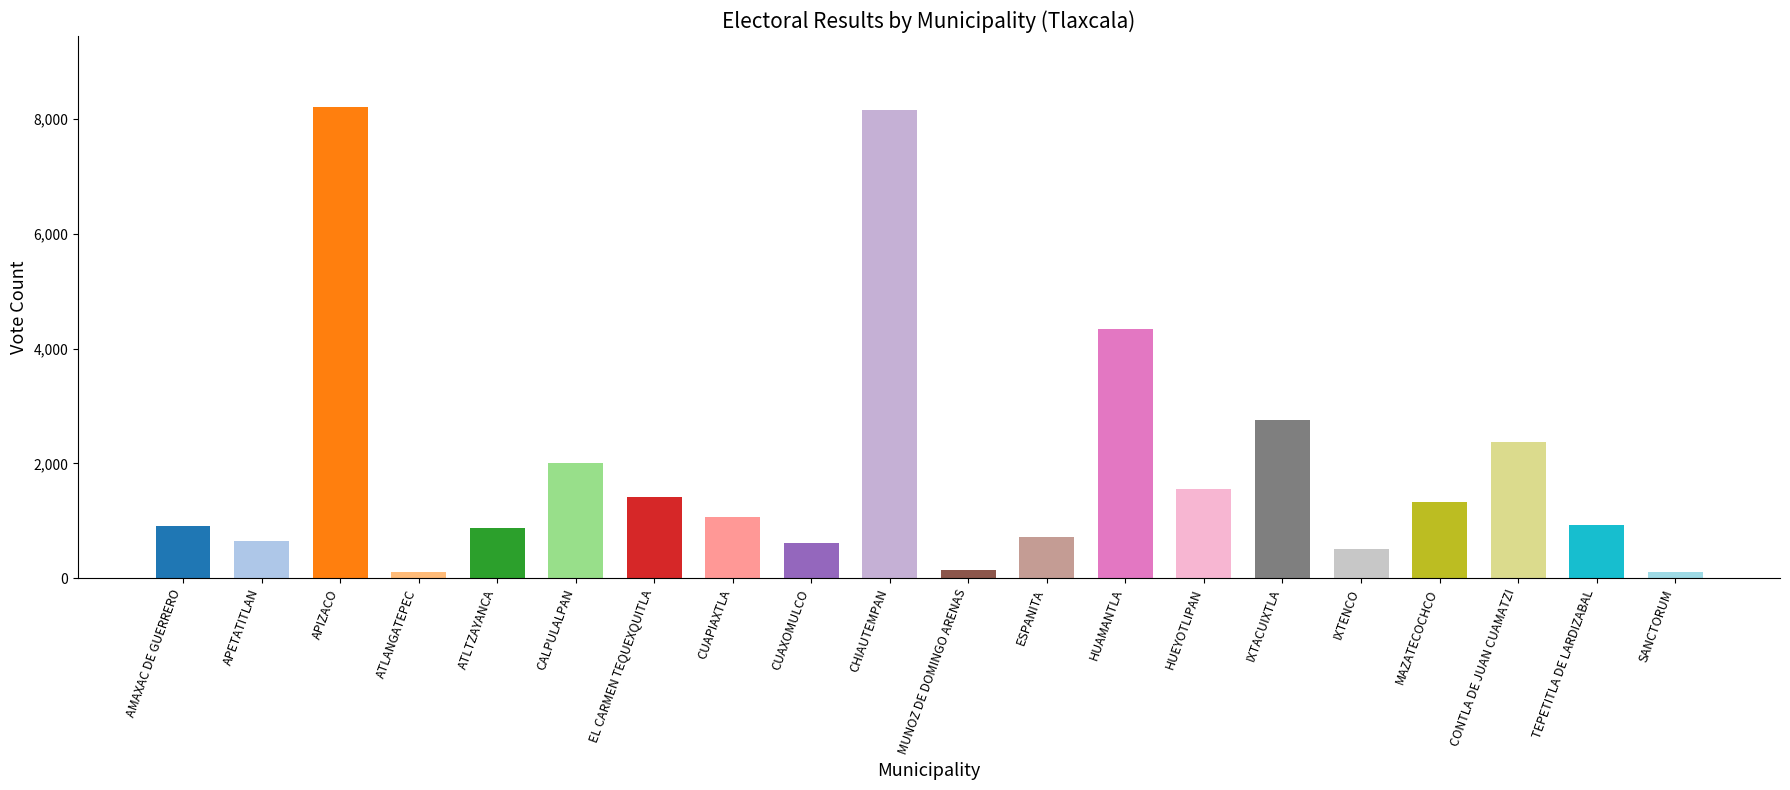

What is the greatest value displayed?

8217